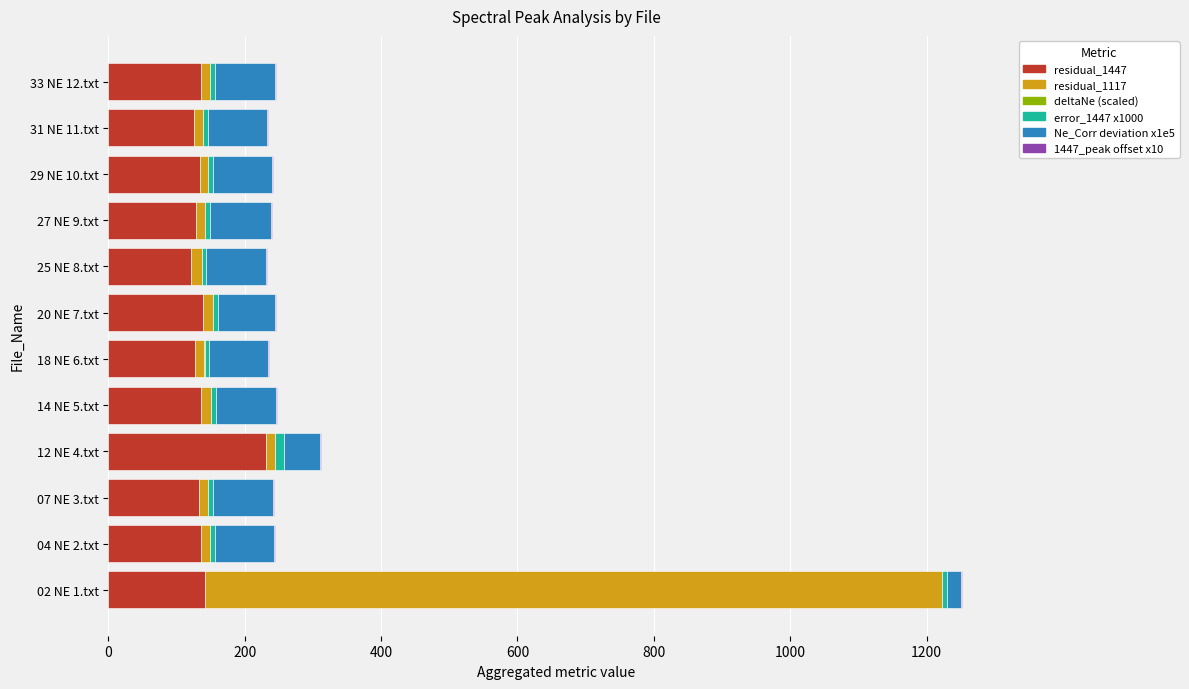

What is the highest value of the residual_1447 series?

231.1